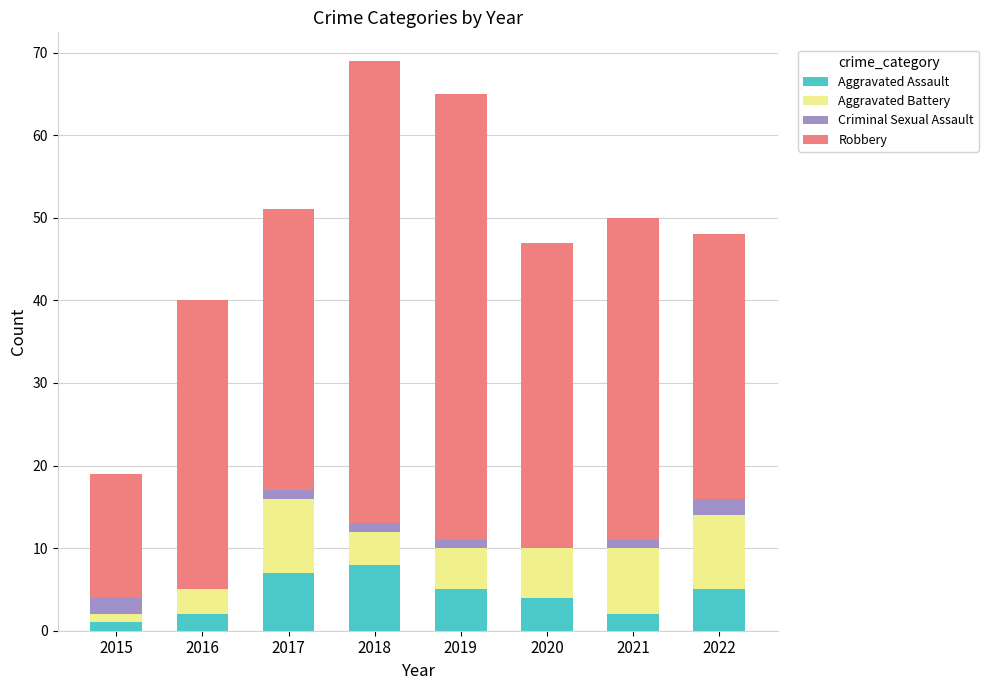

Does the chart contain stacked bars?

Yes